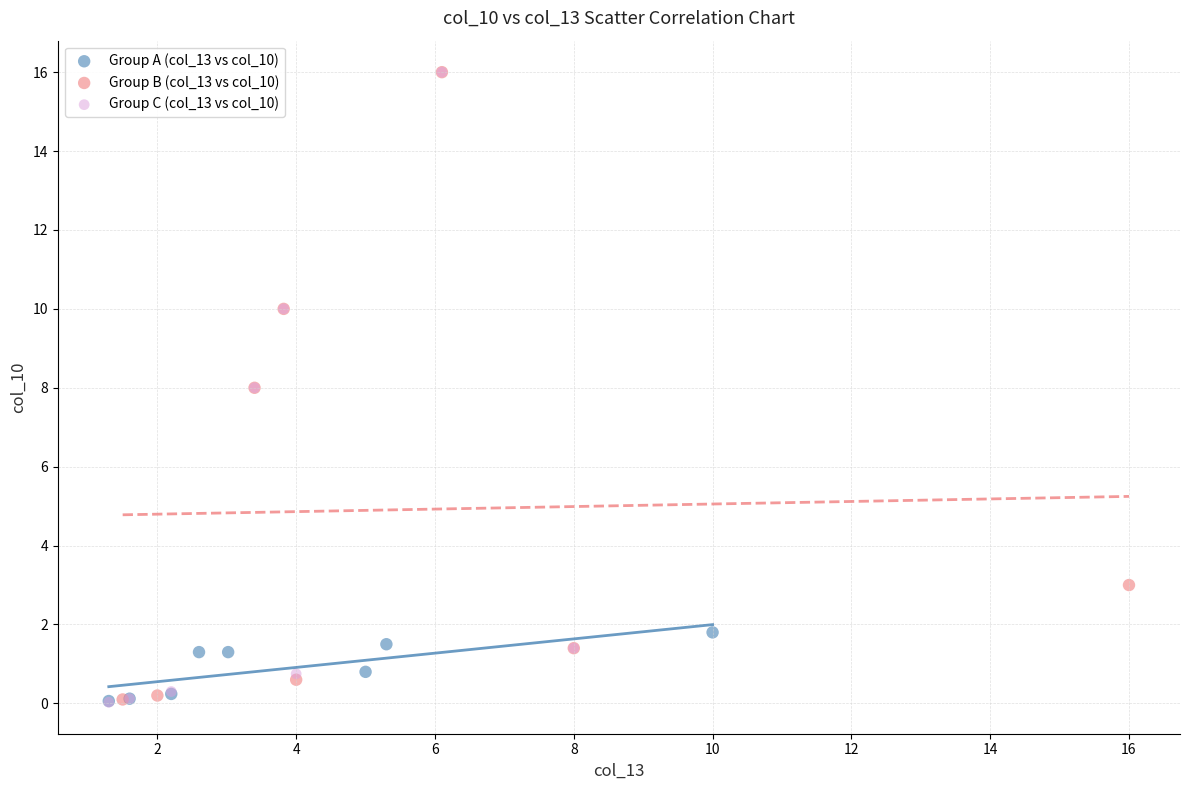

What are all the series names shown in the legend?

Group A (col_13 vs col_10), Group B (col_13 vs col_10), Group C (col_13 vs col_10)